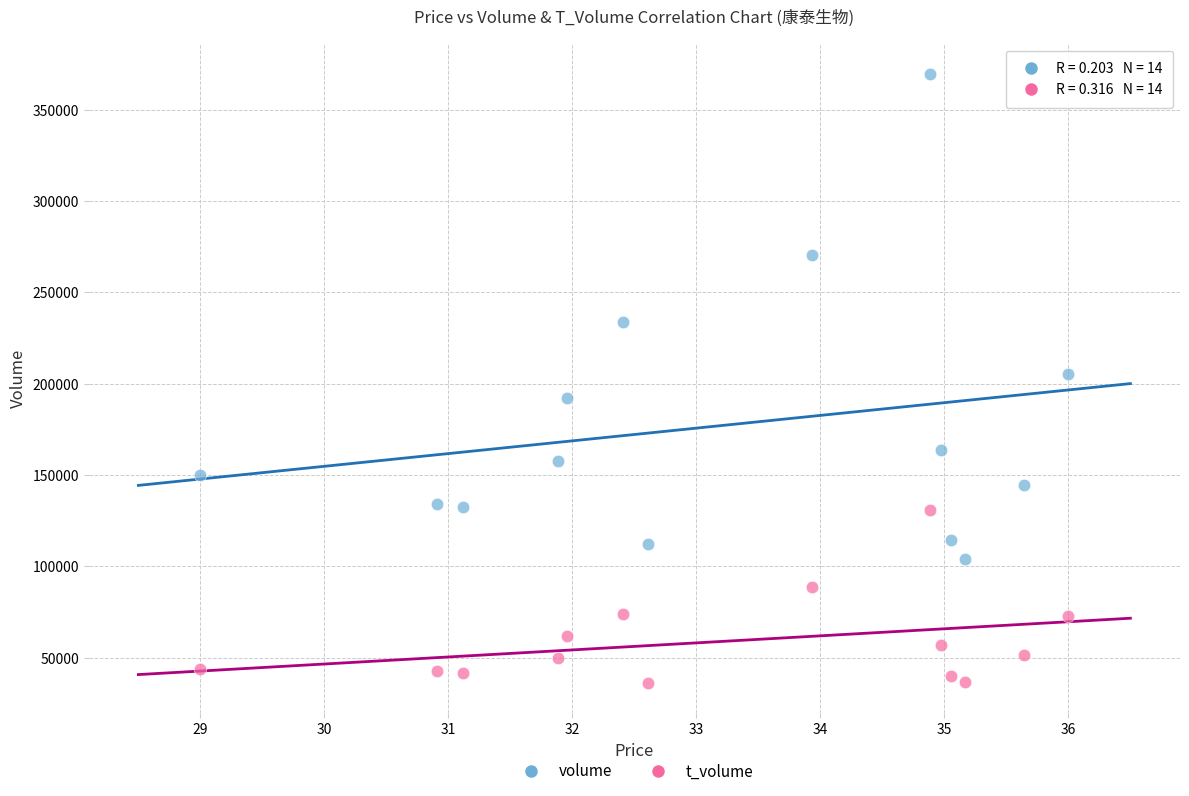

Which series reaches the maximum Y coordinate?

volume